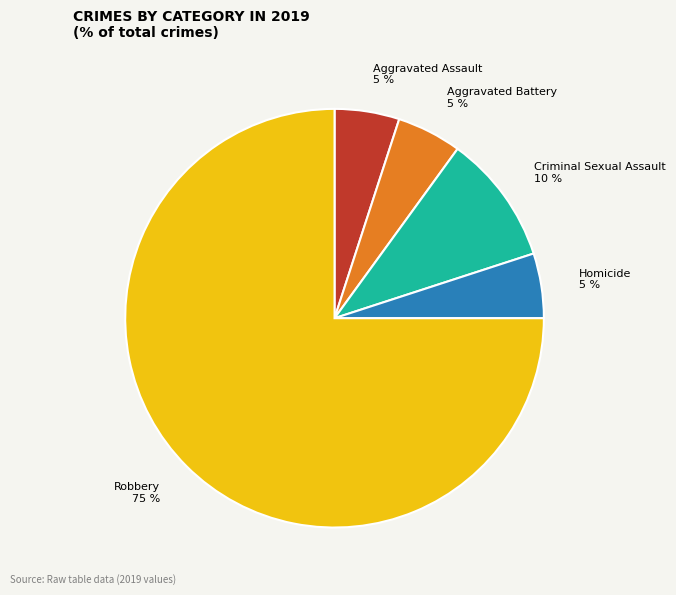

Which category has the biggest portion of the pie?

Robbery